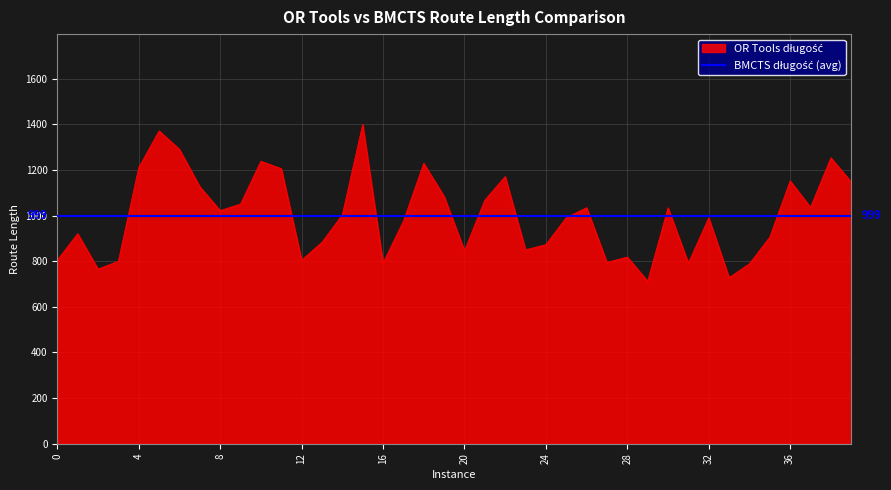

How many lines are shown in the chart?

1